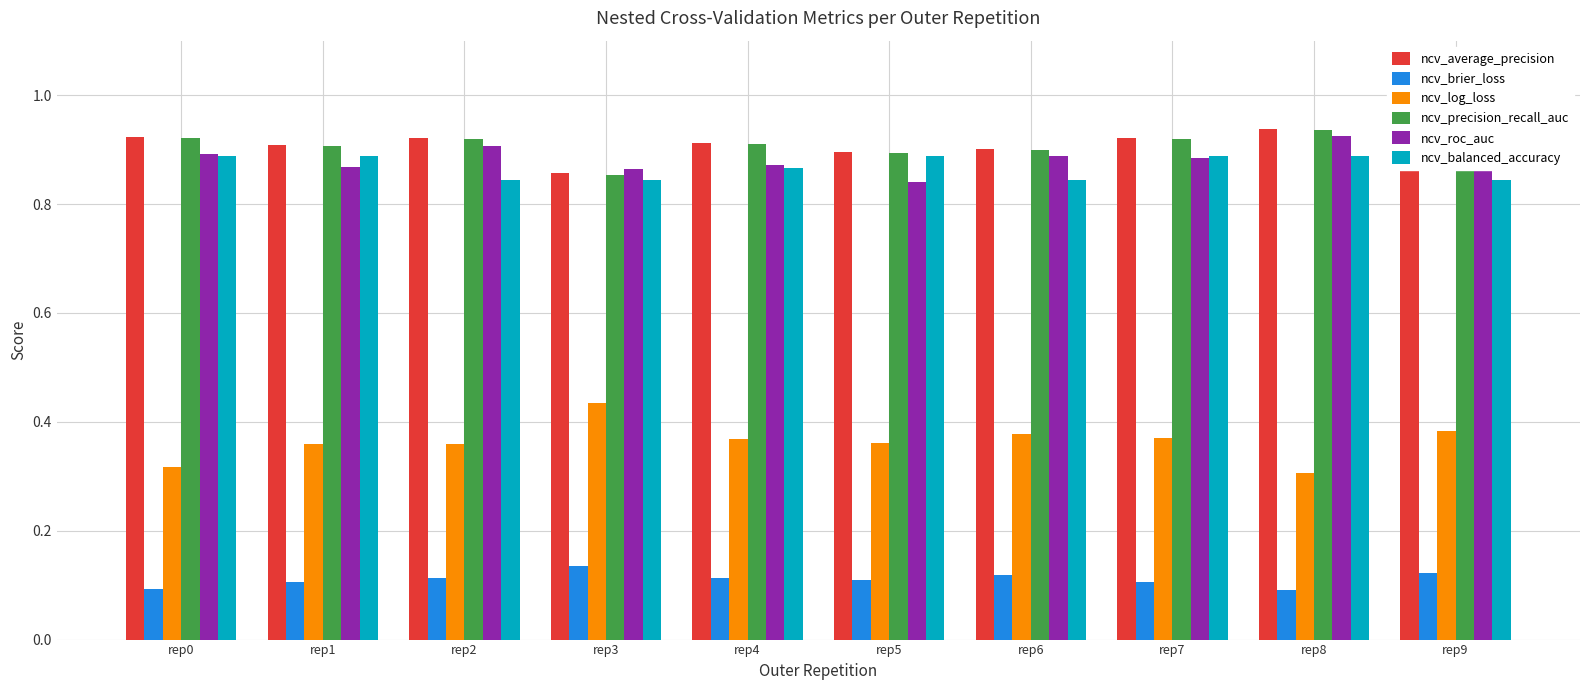

True or false: ncv_precision_recall_auc has a value of 0.9 at rep8.

True